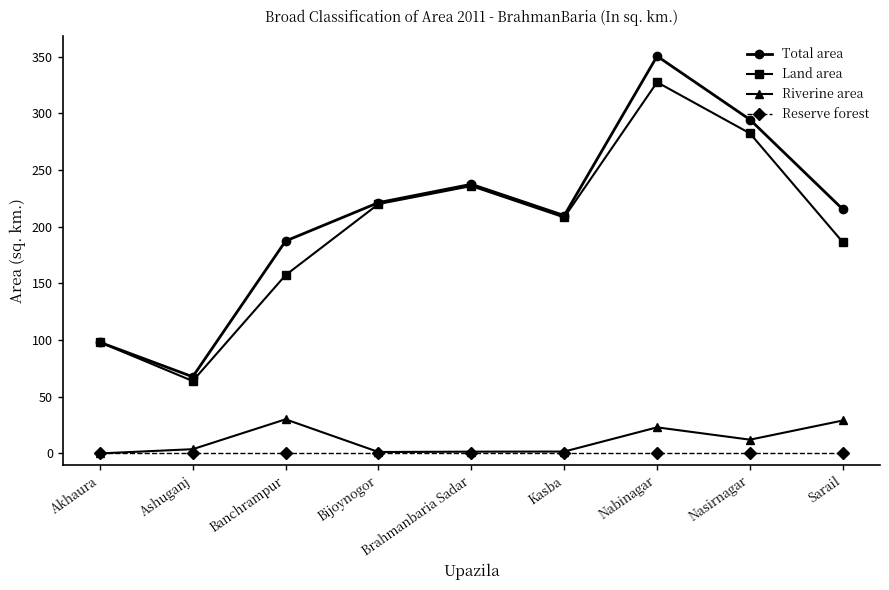

What is the label of the 5th point from the left?

Brahmanbaria Sadar